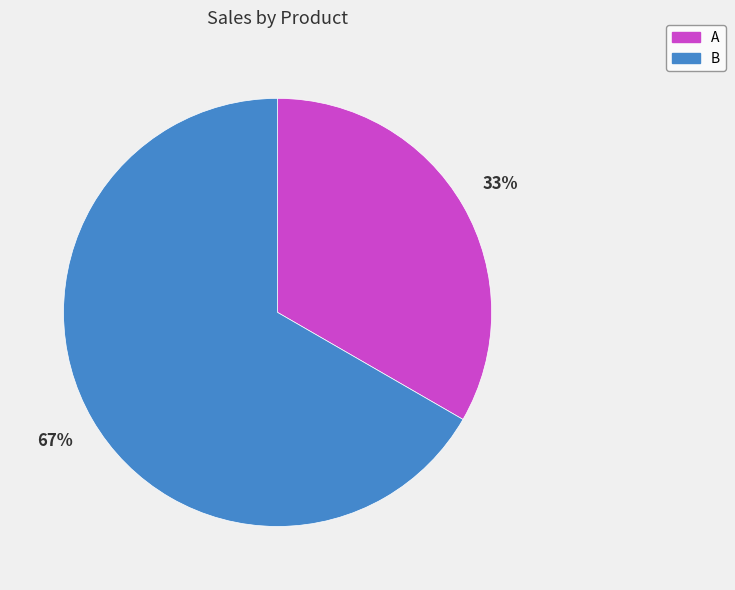

To the nearest percent, what portion does B represent?

67%